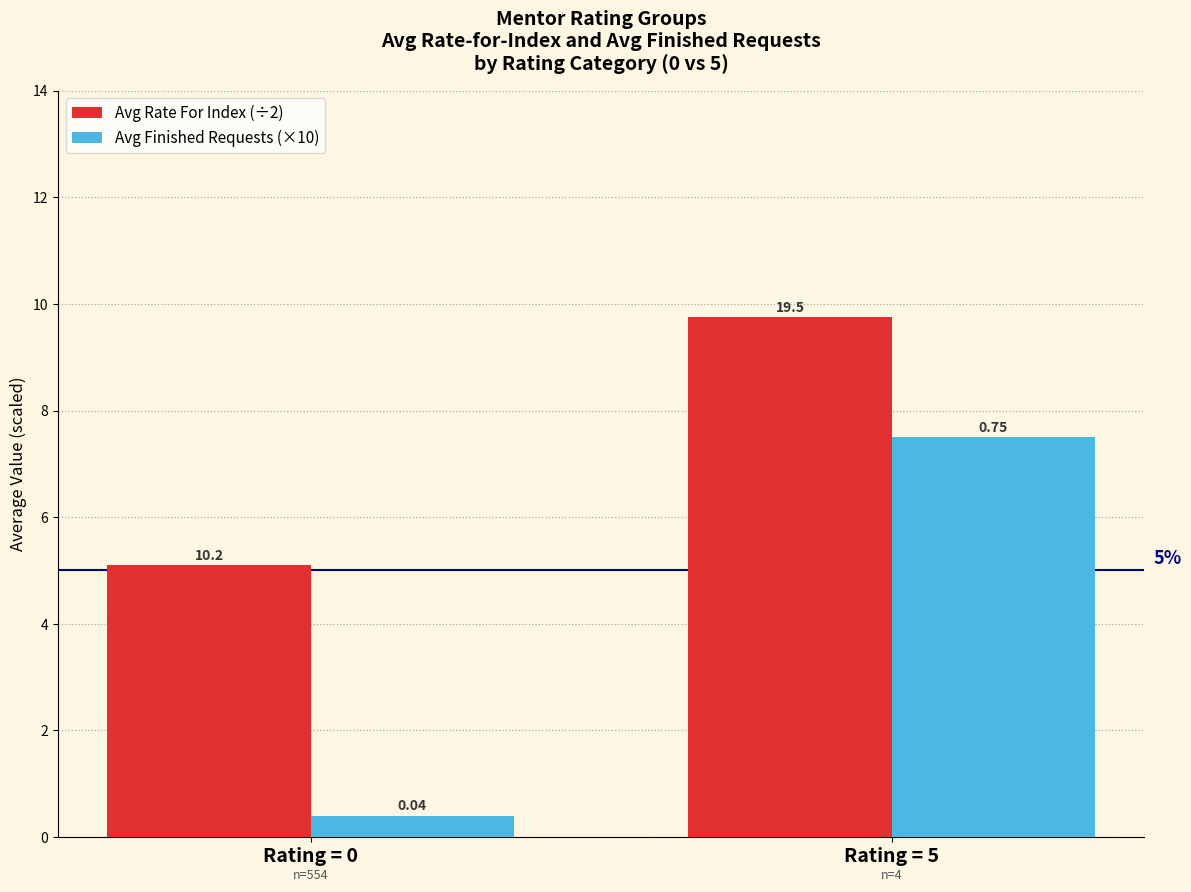

How many groups of bars are there?

2